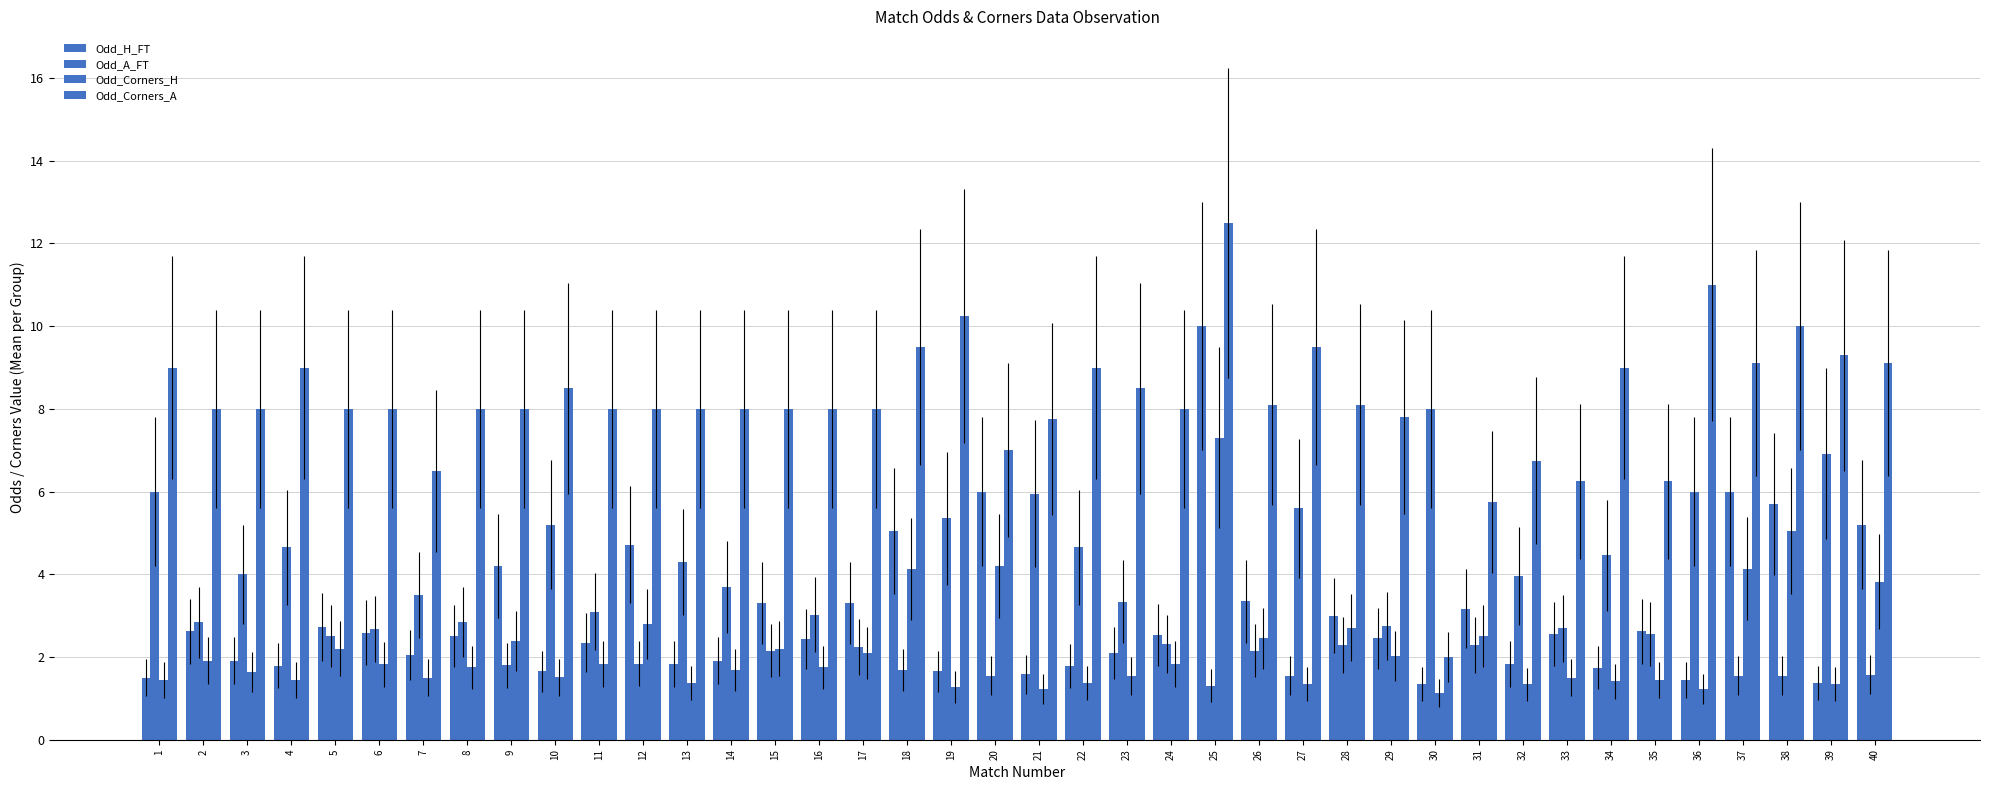

Reading left to right, what are all the values shown in this chart?

Odd_H_FT: 1.5	2.6	1.9	1.8	2.7	2.6	2.0	2.5	4.2	1.6	2.4	4.7	1.8	1.9	3.3	2.4	3.3	5.0	1.6	6.0	1.6	1.8	2.1	2.5	10.0	3.4	1.6	3.0	2.5	1.4	3.2	1.8	2.6	1.7	2.6	1.4	6.0	5.7	1.4	5.2
Odd_A_FT: 6.0	2.8	4.0	4.7	2.5	2.7	3.5	2.9	1.8	5.2	3.1	1.8	4.3	3.7	2.1	3.0	2.2	1.7	5.3	1.6	6.0	4.7	3.3	2.3	1.3	2.1	5.6	2.3	2.8	8.0	2.3	4.0	2.7	4.5	2.6	6.0	1.6	1.6	6.9	1.6
Odd_Corners_H: 1.4	1.9	1.6	1.4	2.2	1.8	1.5	1.8	2.4	1.5	1.8	2.8	1.4	1.7	2.2	1.8	2.1	4.1	1.3	4.2	1.2	1.4	1.5	1.8	7.3	2.5	1.4	2.7	2.0	1.1	2.5	1.3	1.5	1.4	1.4	1.2	4.1	5.0	1.4	3.8
Odd_Corners_A: 9.0	8.0	8.0	9.0	8.0	8.0	6.5	8.0	8.0	8.5	8.0	8.0	8.0	8.0	8.0	8.0	8.0	9.5	10.2	7.0	7.8	9.0	8.5	8.0	12.5	8.1	9.5	8.1	7.8	2.0	5.8	6.8	6.2	9.0	6.2	11.0	9.1	10.0	9.3	9.1